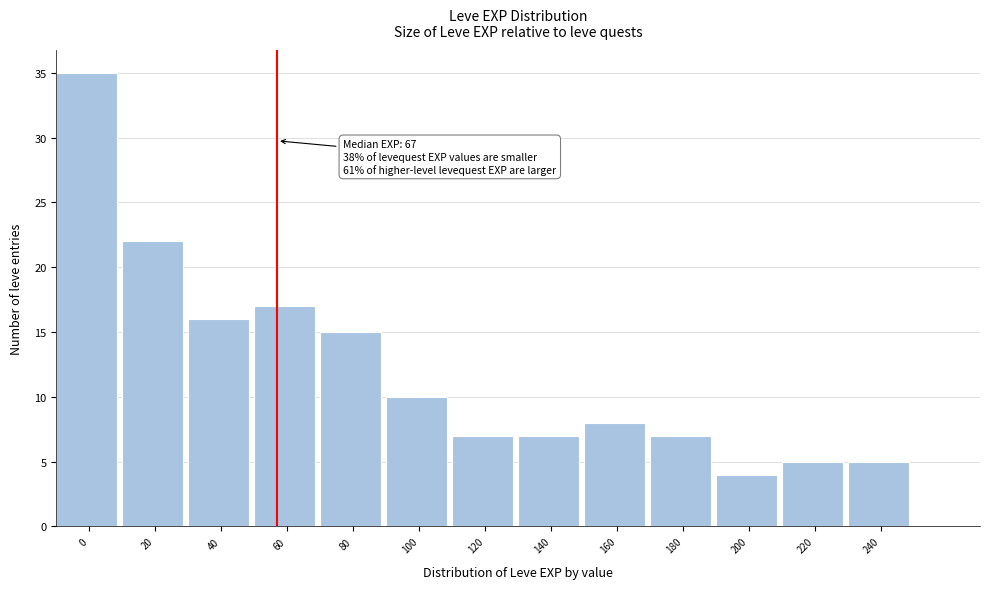

Reading left to right, transcribe all the data shown in this chart.

35	22	16	17	15	10	7	7	8	7	4	5	5